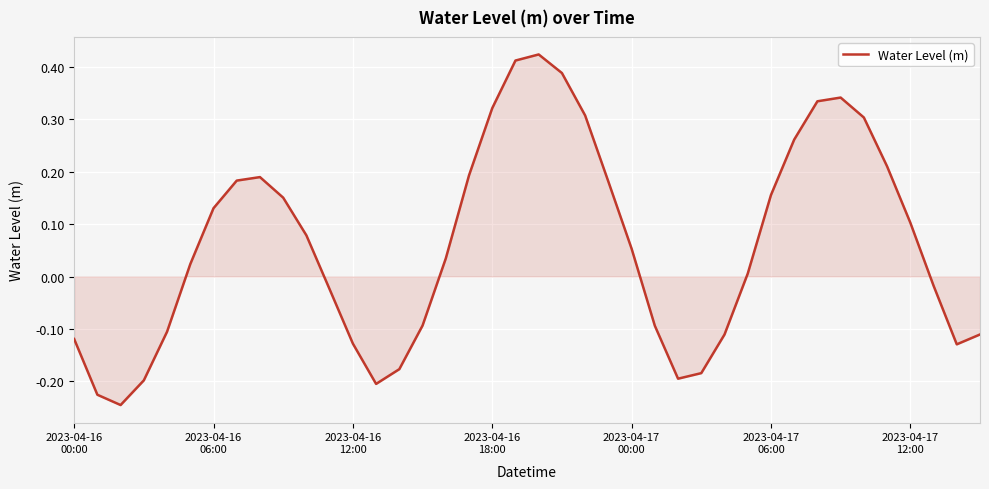

Does the chart display data point markers on the line(s)?

No